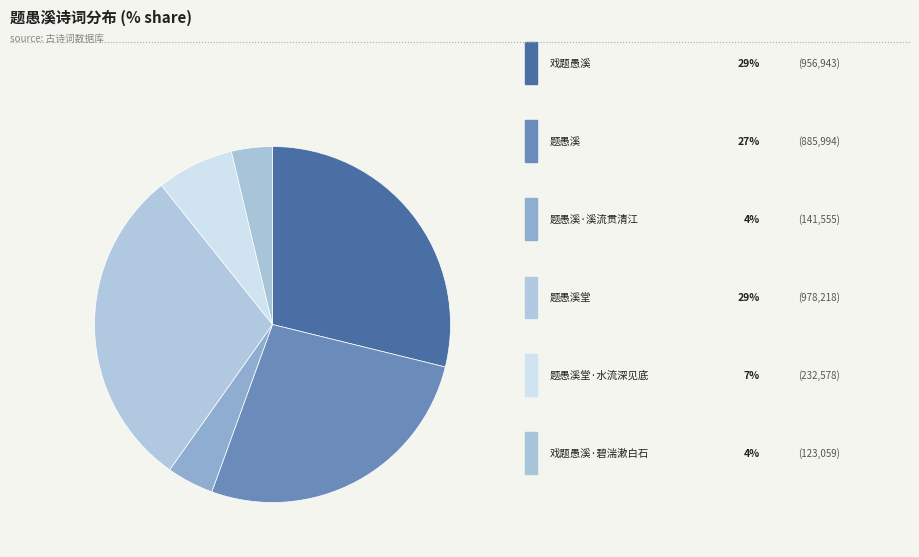

How many slices are in this pie chart?

6